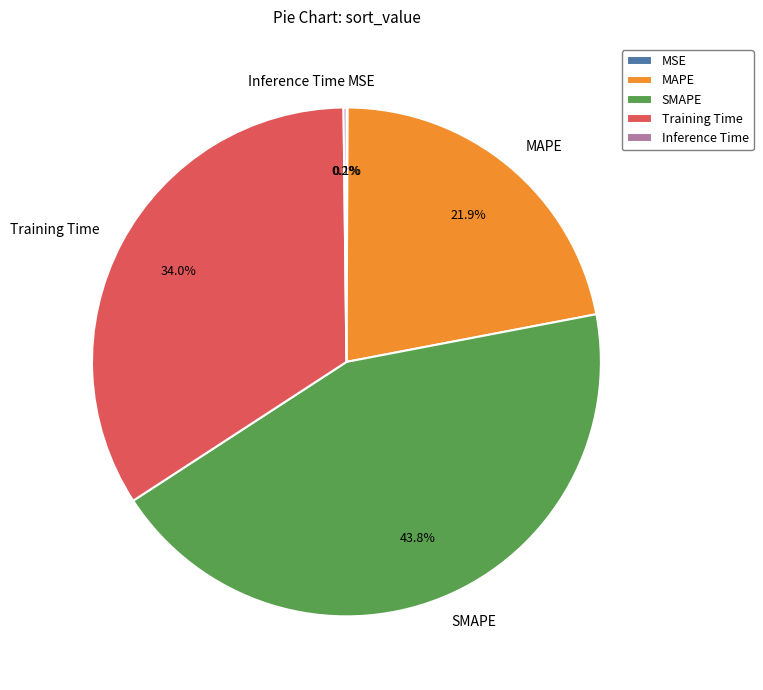

Which category has the biggest portion of the pie?

SMAPE